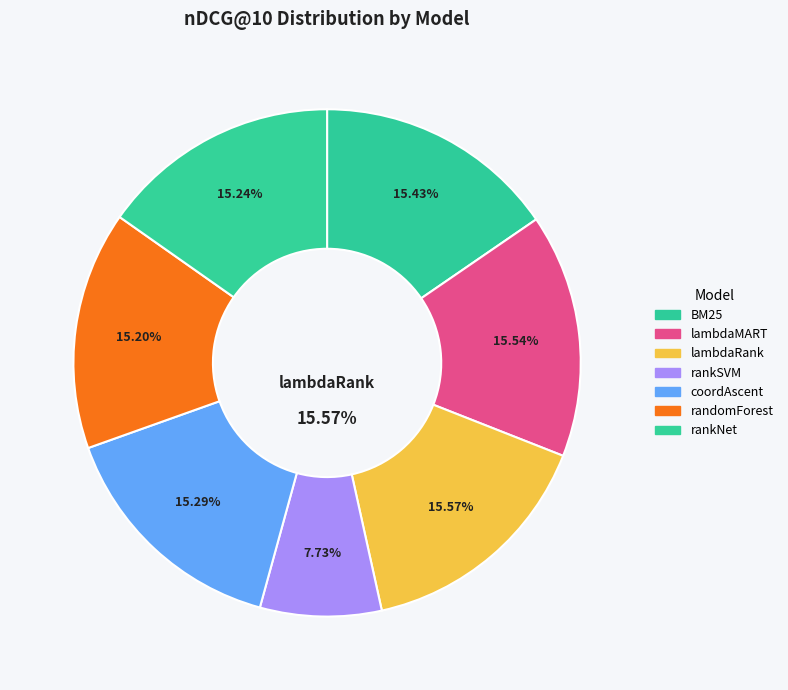

The BM25 slice represents 28% of the pie. True or false?

False